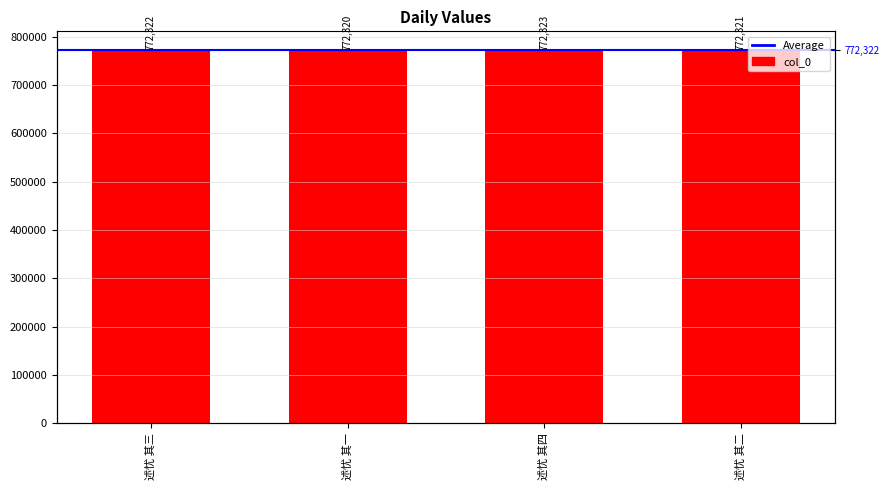

List the labels in order of value, smallest first.

述忧 其一, 述忧 其二, 述忧 其三, 述忧 其四